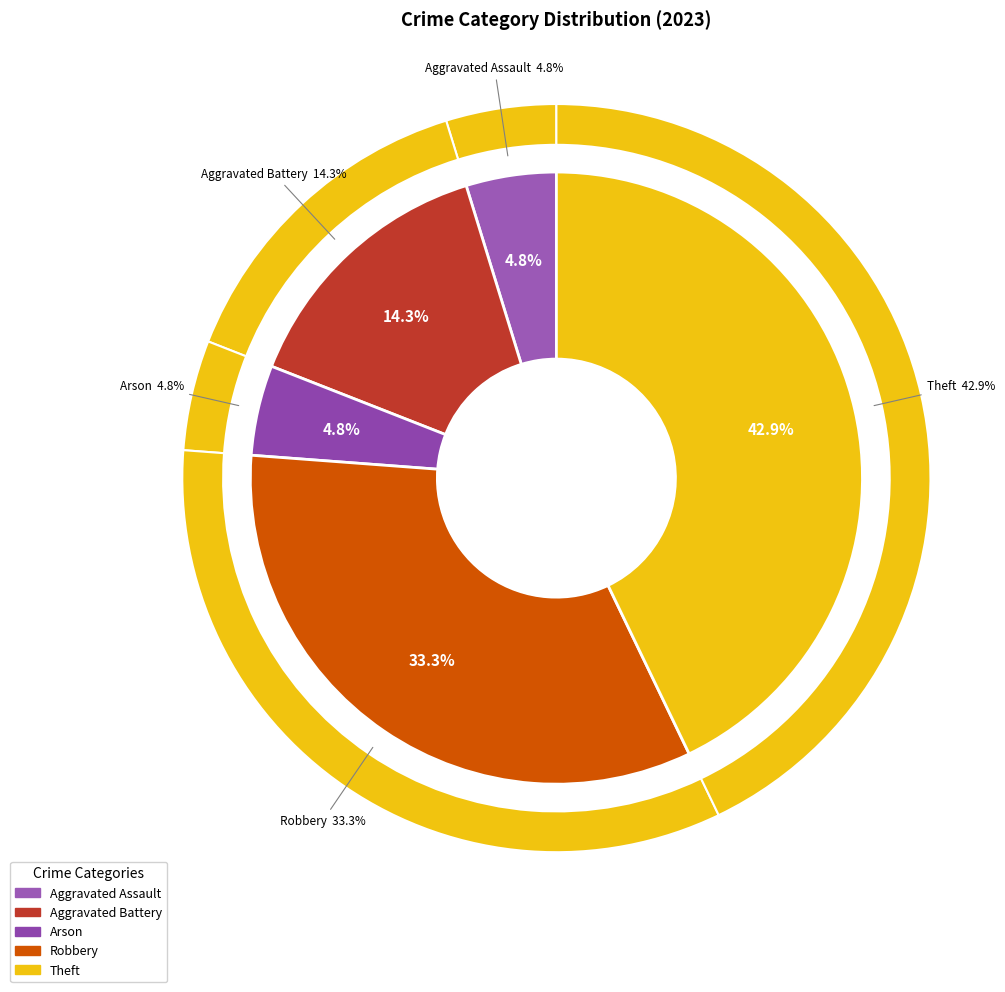

What is the largest slice in the pie chart?

Theft